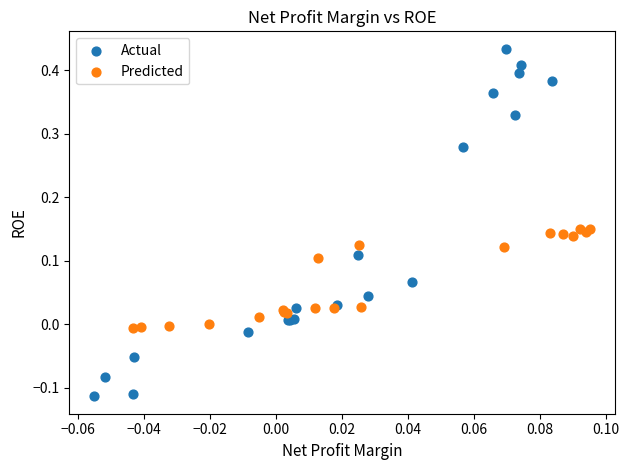

Which series reaches the maximum Y coordinate?

Actual